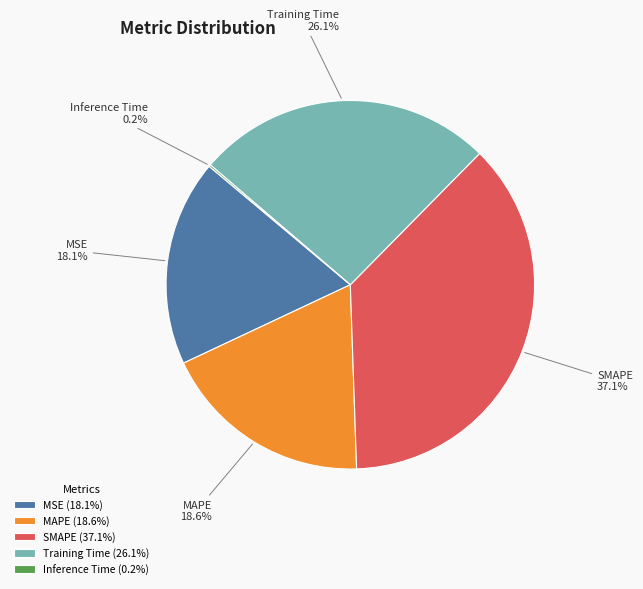

Approximately how many times larger is the value at SMAPE compared to Training Time?

1.4